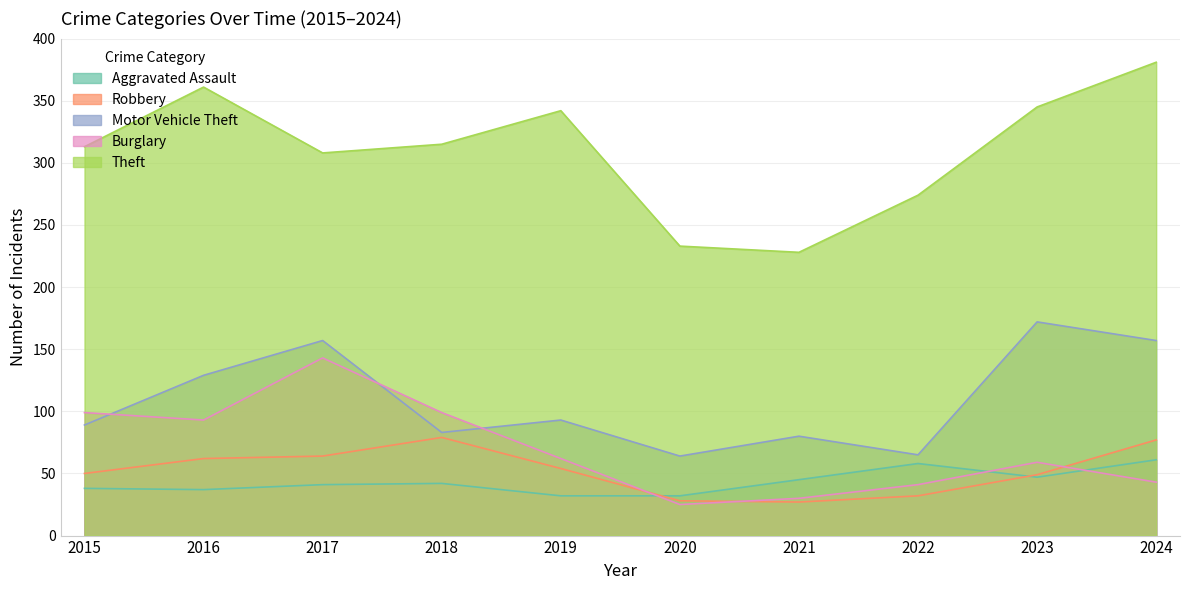

What is the approximate value of Burglary at 2021, to the nearest 5?

30